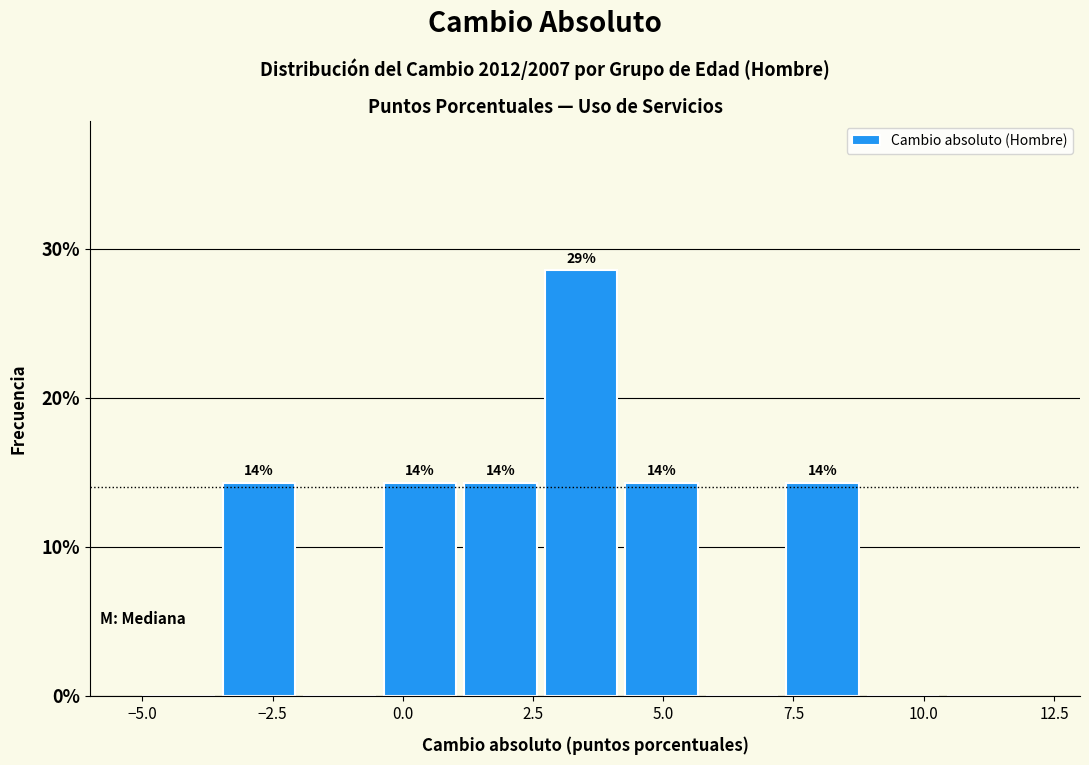

Read against the x-axis, roughly where is the centre of the tallest bar?

3.5